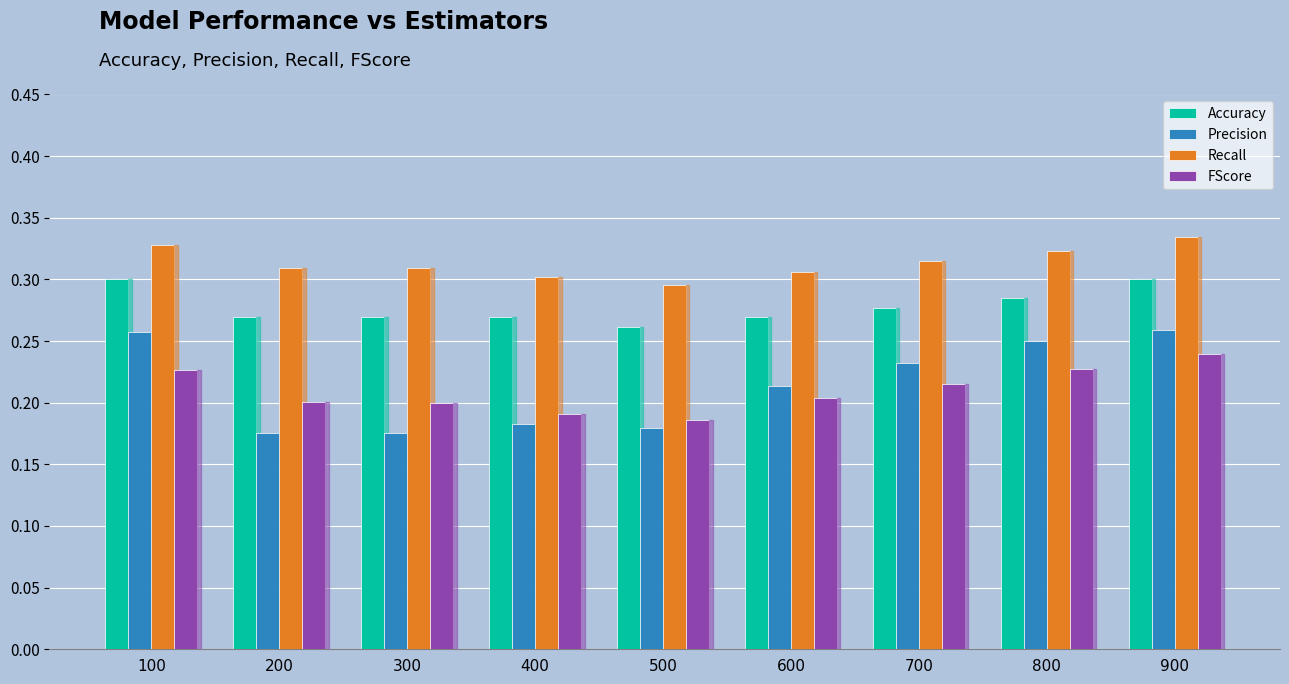

What are all the series names shown in the legend?

Accuracy, Precision, Recall, FScore